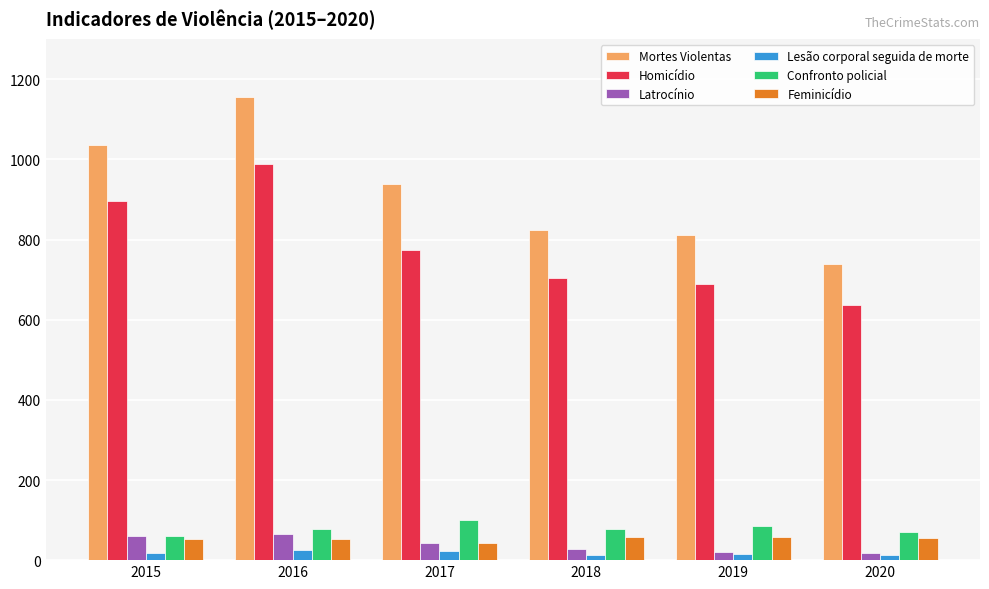

Which series has the largest range (max minus min)?

Mortes Violentas